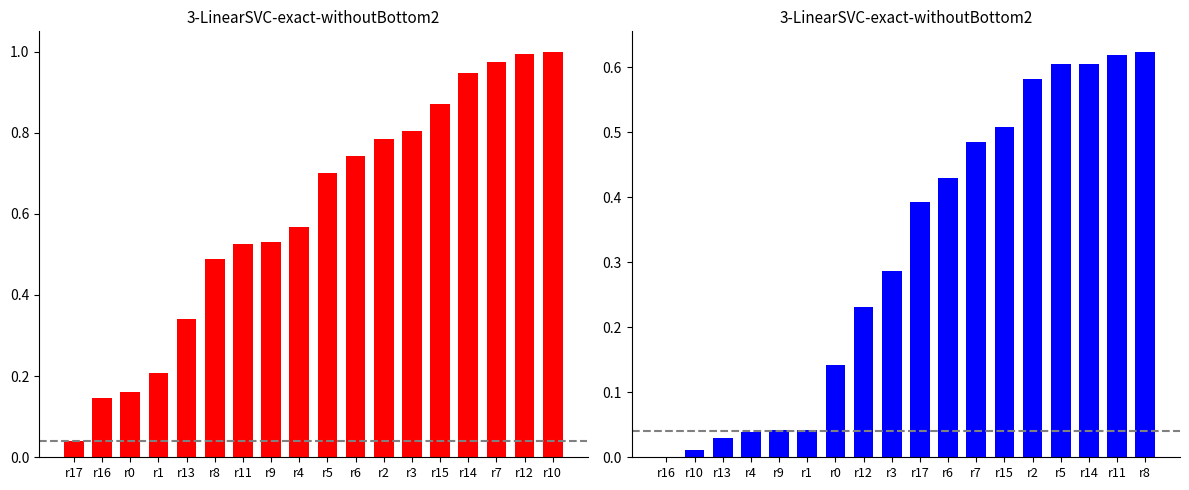

Does the chart contain any negative values?

Yes